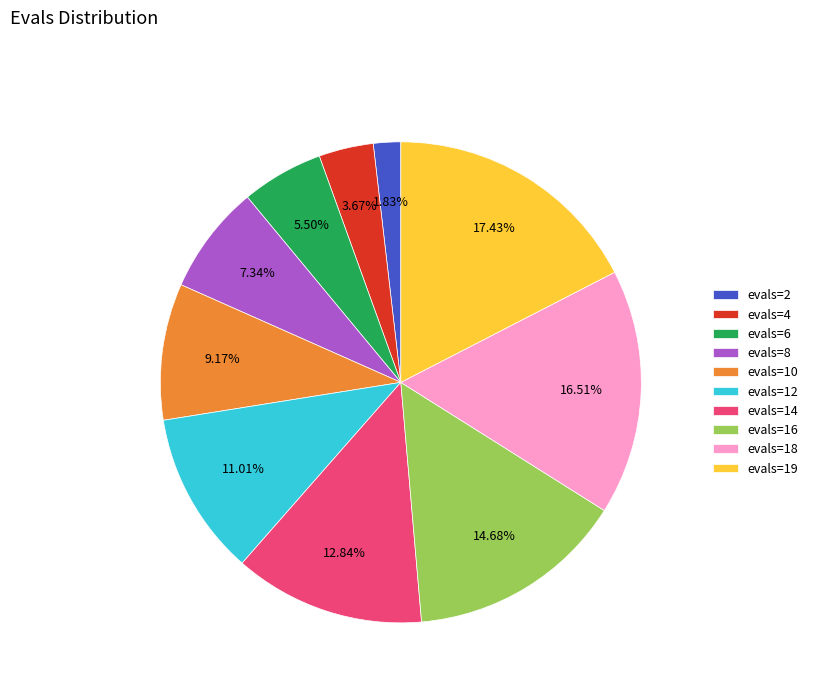

To the nearest percent, what is the average slice percentage?

10%